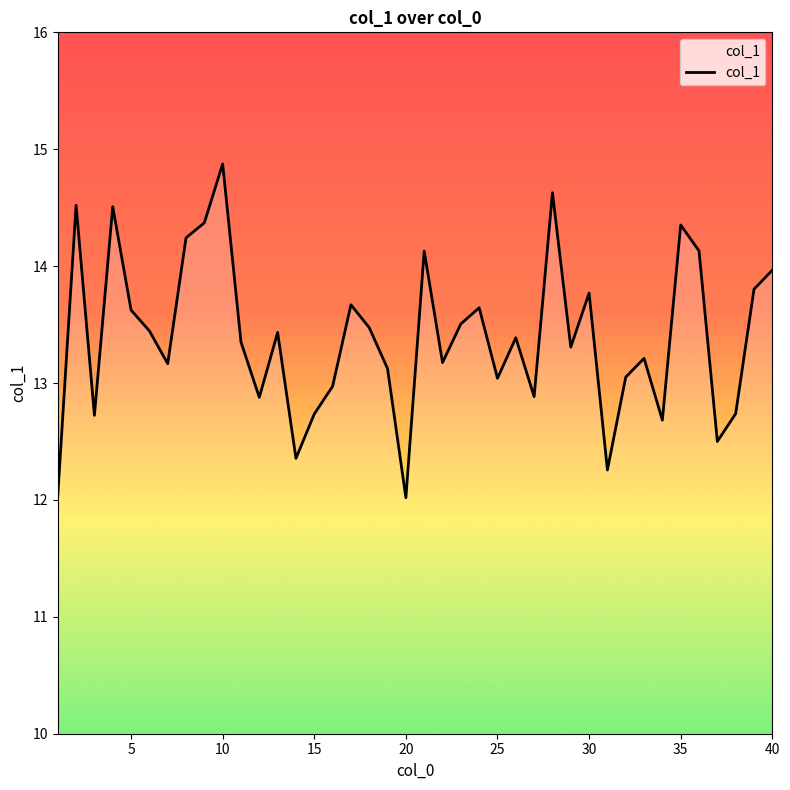

What is the maximum value shown in the chart?

14.9